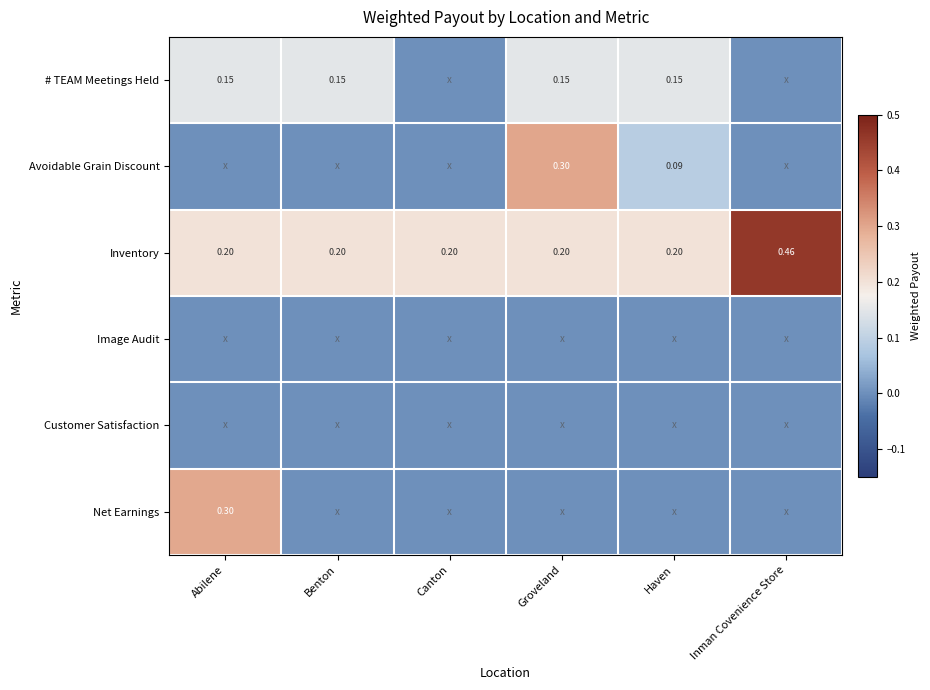

Rank the series by their maximum value, from lowest to highest.

Image Audit, Customer Satisfaction, # TEAM Meetings Held, Net Earnings, Avoidable Grain Discount, Inventory